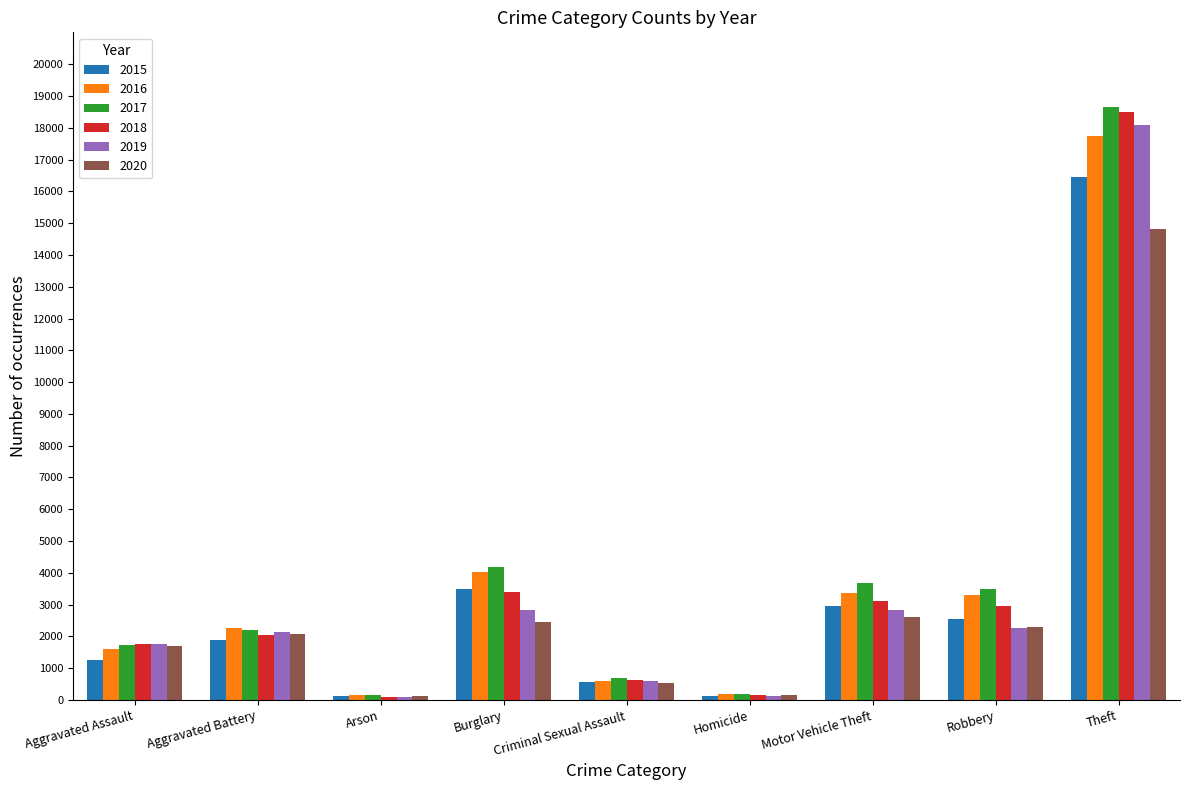

At how many categories does at least one series exceed 2593?

4